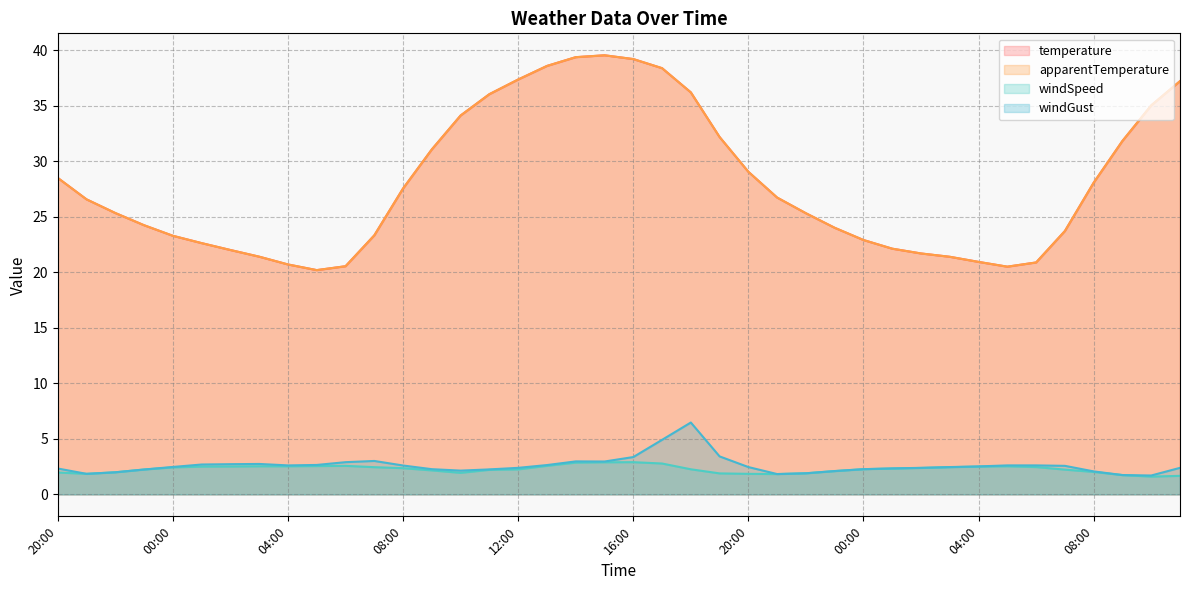

Reading right to left, extract all data points from this chart.

temperature: 37.2	35.0	31.8	28.1	23.7	20.9	20.5	20.9	21.4	21.7	22.1	22.9	24.0	25.3	26.7	29.0	32.2	36.2	38.4	39.2	39.5	39.4	38.6	37.4	36.0	34.1	31.1	27.5	23.3	20.5	20.2	20.7	21.4	22.0	22.6	23.3	24.2	25.3	26.6	28.5
apparentTemperature: 37.2	35.0	31.8	28.1	23.7	20.9	20.5	20.9	21.4	21.7	22.1	22.9	24.0	25.3	26.7	29.0	32.2	36.2	38.4	39.2	39.5	39.4	38.6	37.4	36.0	34.1	31.1	27.5	23.3	20.5	20.2	20.7	21.4	22.0	22.6	23.3	24.2	25.3	26.6	28.5
windSpeed: 1.7	1.6	1.7	2.0	2.2	2.5	2.5	2.5	2.5	2.4	2.3	2.3	2.1	1.9	1.8	1.9	1.9	2.3	2.8	2.9	2.9	2.9	2.6	2.2	2.2	1.9	2.2	2.4	2.5	2.6	2.5	2.5	2.5	2.5	2.5	2.4	2.2	2.0	1.9	2.0
windGust: 2.4	1.7	1.7	2.1	2.6	2.6	2.6	2.5	2.5	2.4	2.3	2.3	2.1	1.9	1.8	2.5	3.4	6.5	4.9	3.4	3.0	3.0	2.6	2.4	2.2	2.1	2.3	2.6	3.0	2.9	2.6	2.6	2.7	2.7	2.7	2.5	2.2	2.0	1.9	2.3